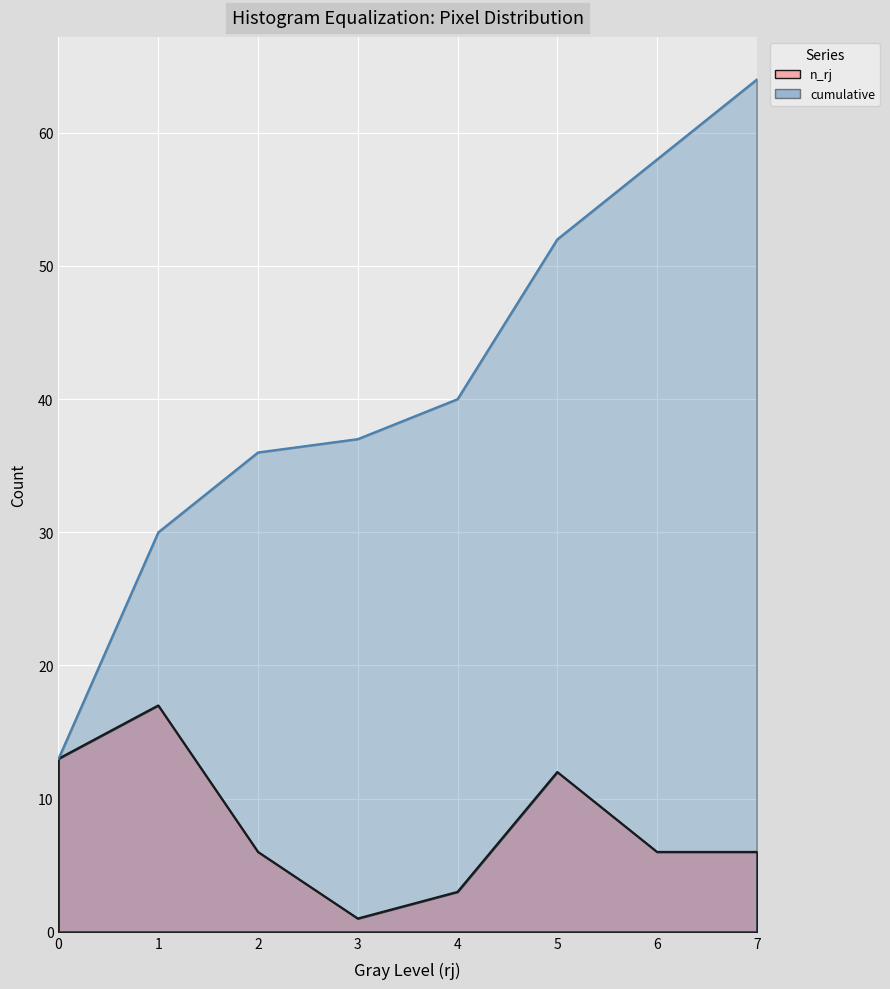

What is the difference between the maximum and minimum values in the n_rj series?

16